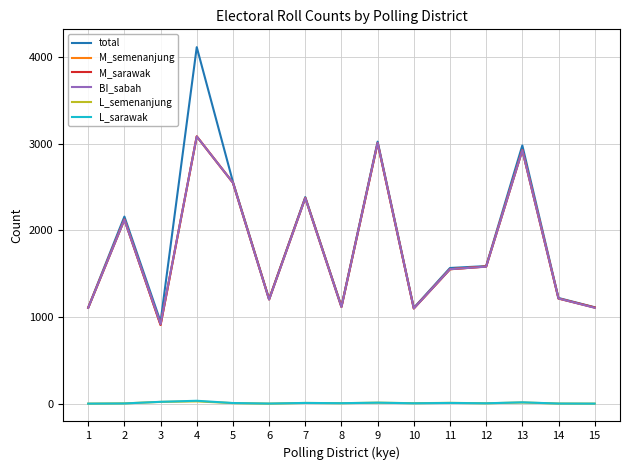

At which category is the sum across all series the highest?

4